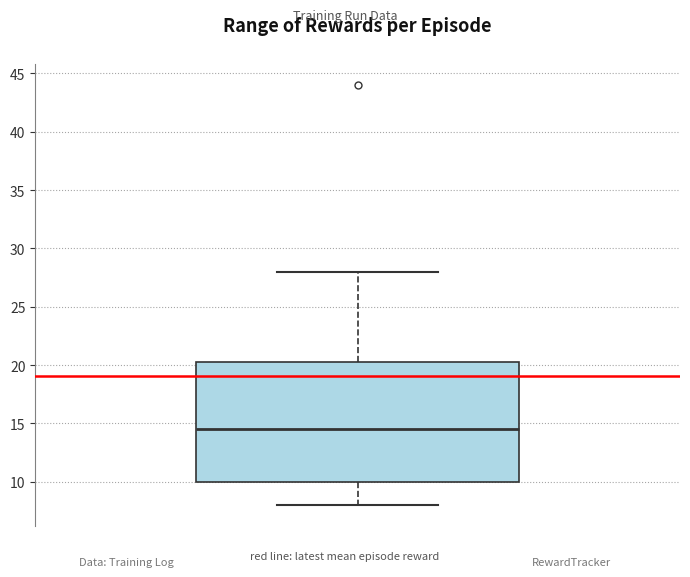

Where is the upper edge of the box on the y-axis? The values are not printed on the chart, so give them approximately, as read against the axis.

20.5